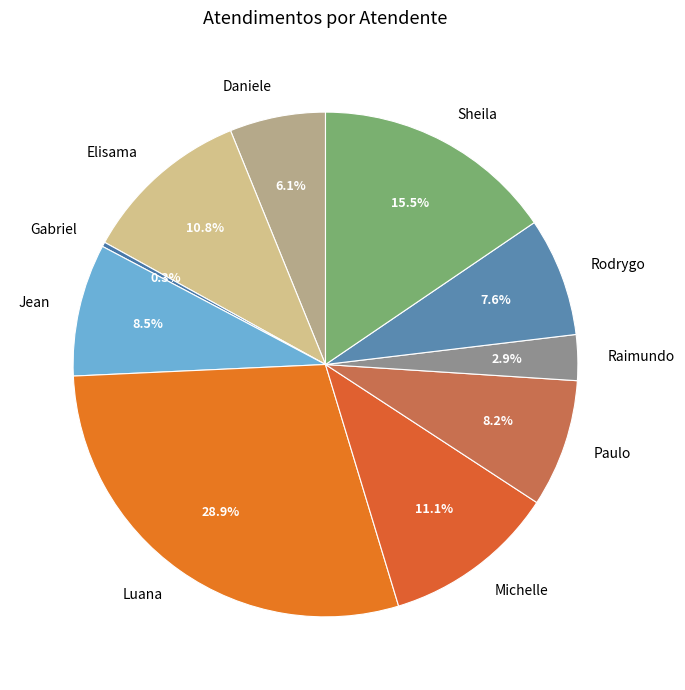

What is the ratio of the value at Rodrygo to the value at Sheila?

0.5